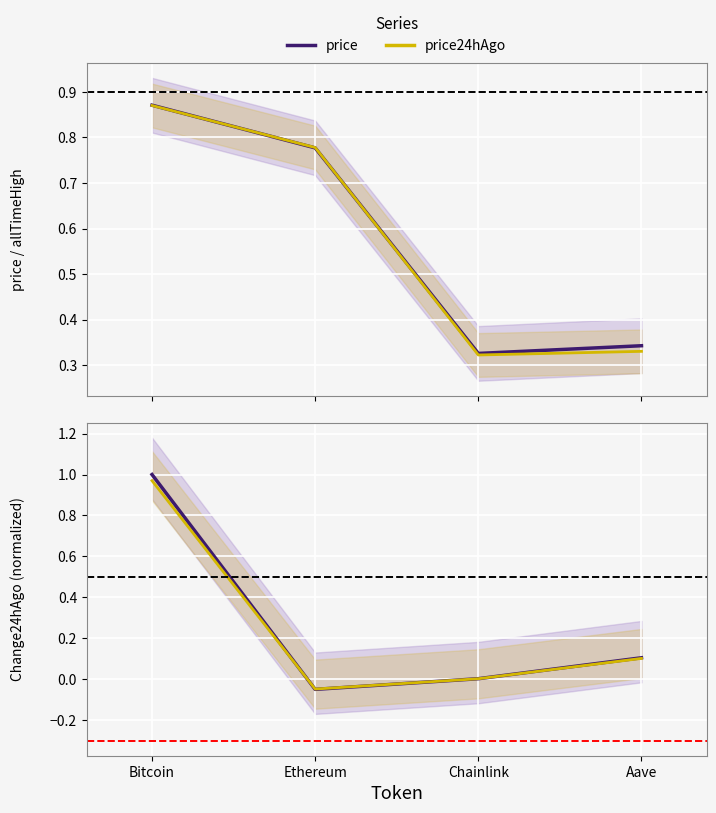

What is the sum of all price24hAgo values?

2.3